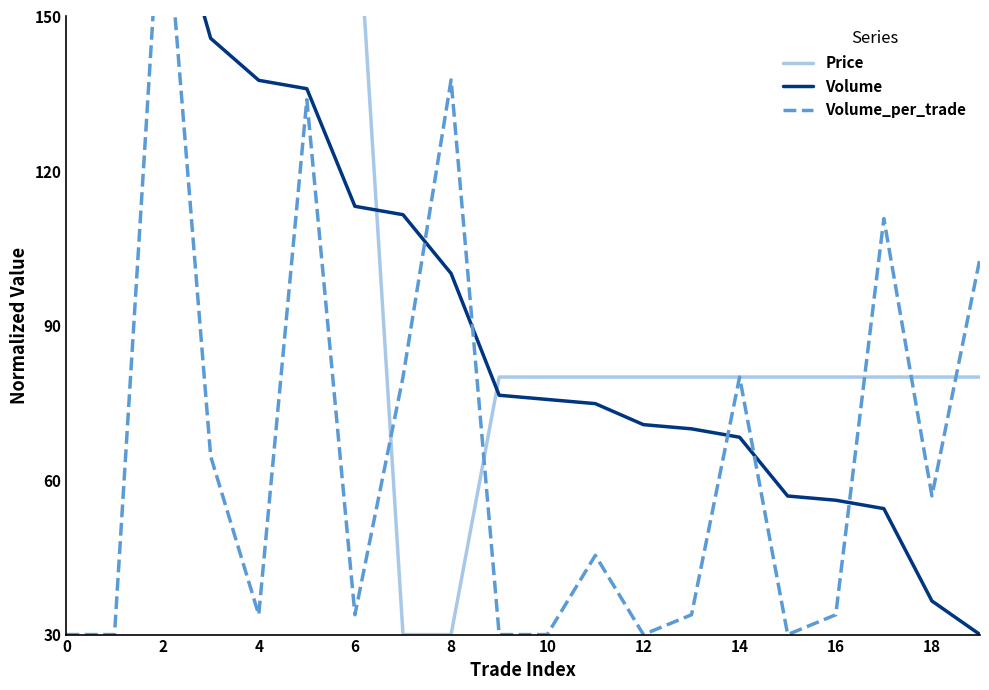

Which series has the largest total across all categories?

Price